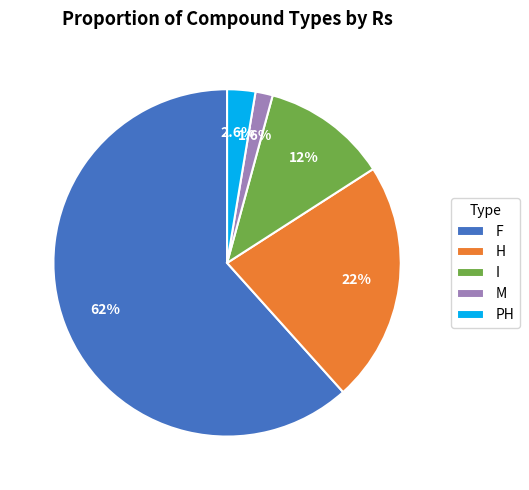

To the nearest percent, what percentage of the pie is I?

12%